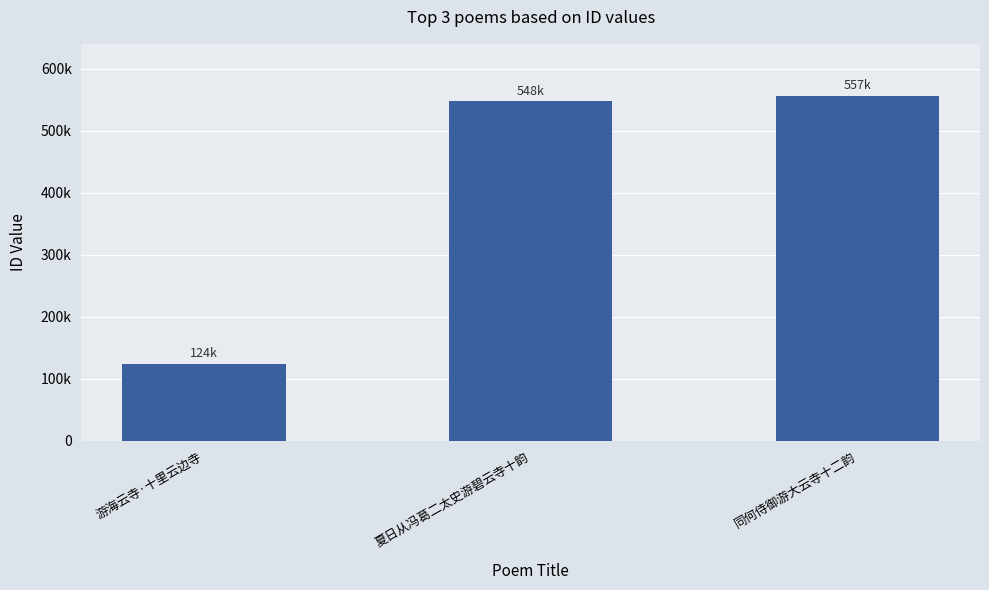

Read the value at 同何侍御游大云寺十二韵.

557019